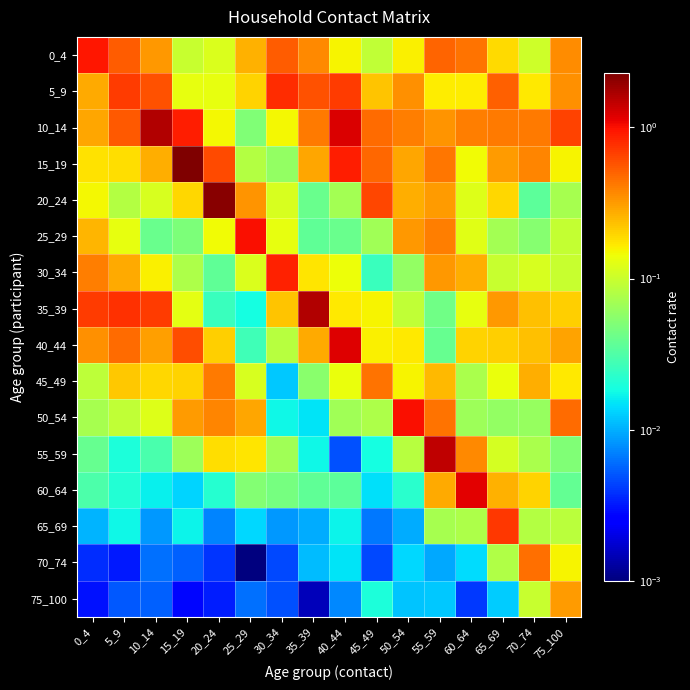

Which series changed the most between 15_19 and 30_34?

15_19